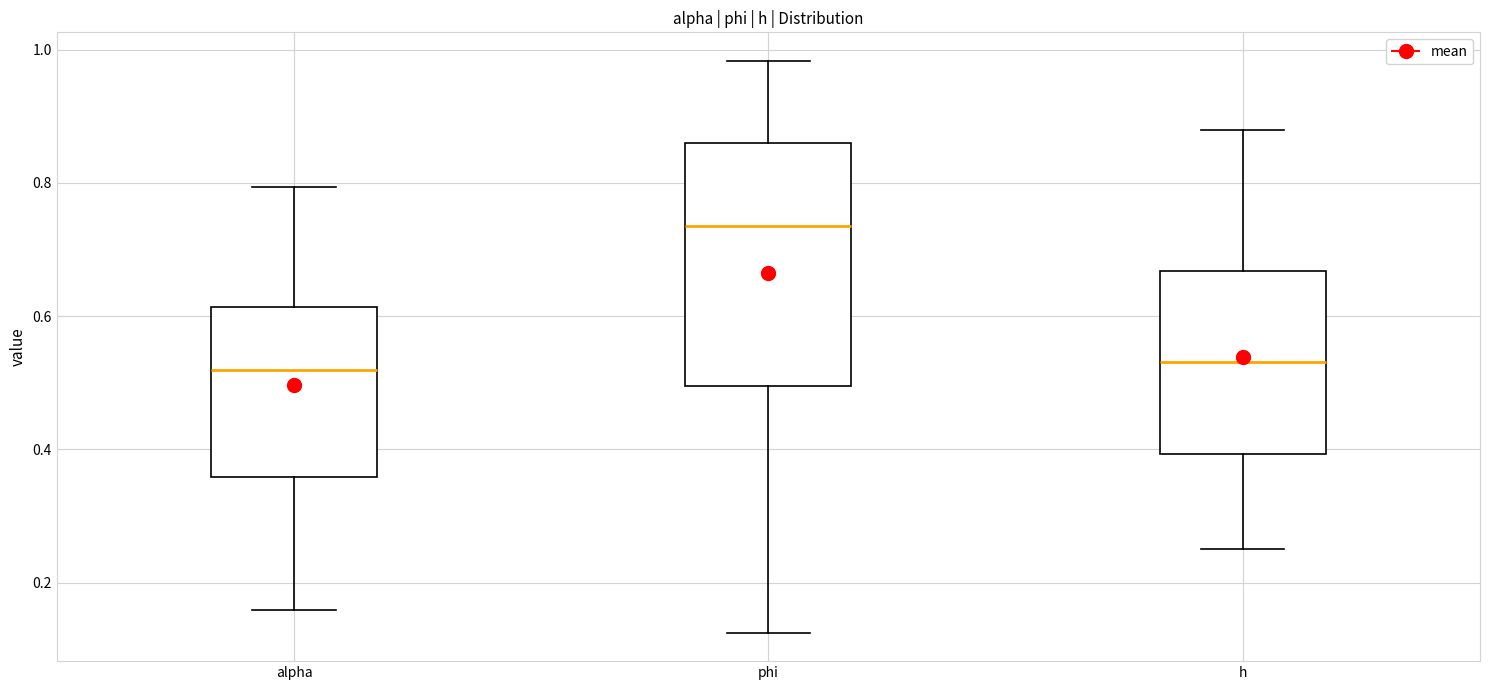

Which box is the tallest, from its lower edge to its upper edge?

phi